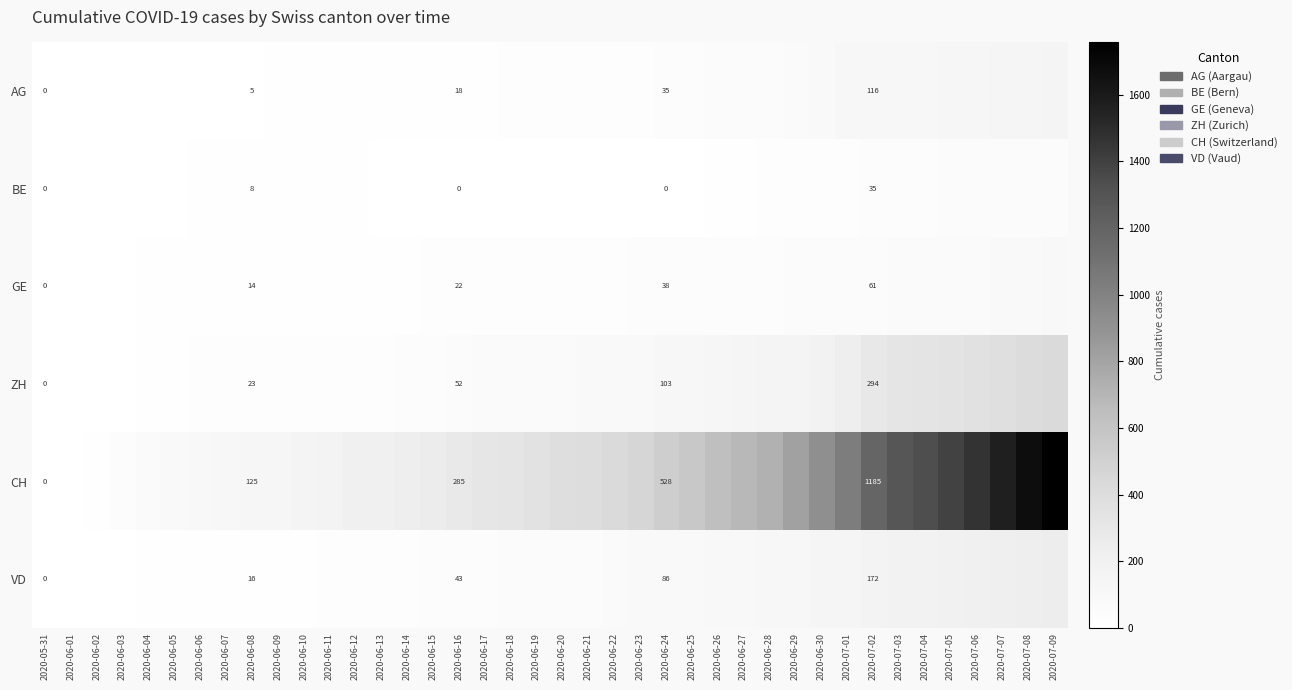

Which label corresponds to the smallest value in the chart?

2020-05-31